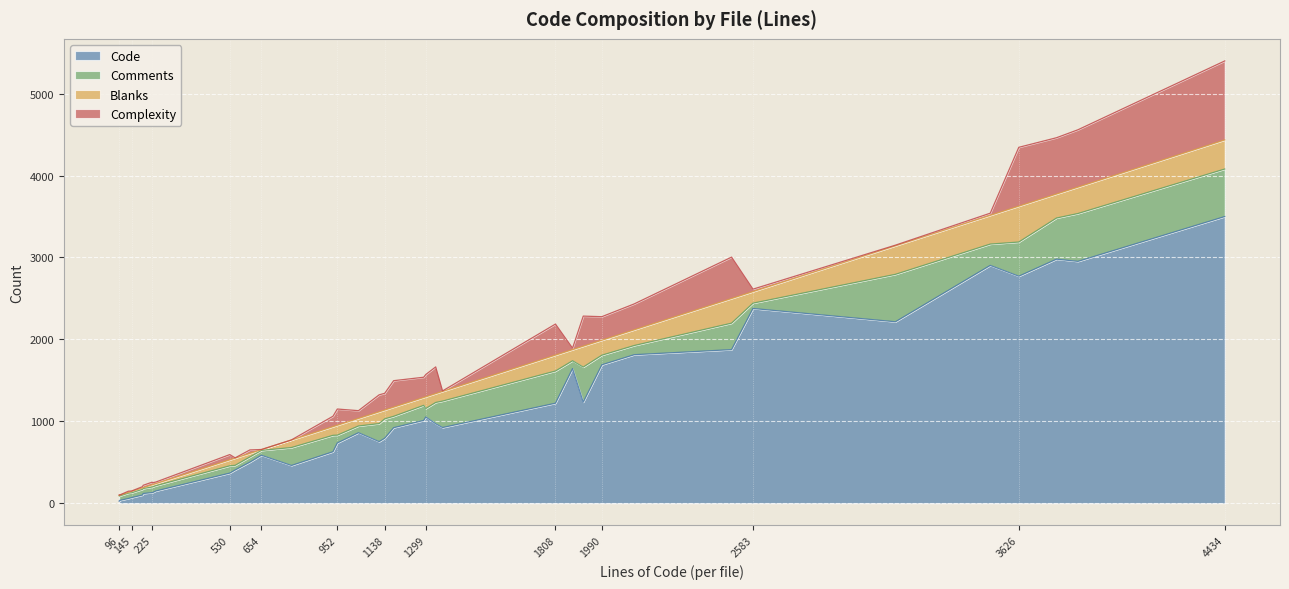

How many values in the Comments series exceed 112?

18